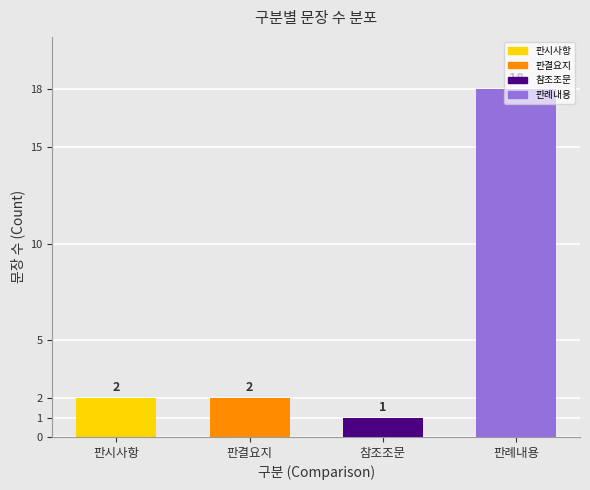

List the labels in order of value, smallest first.

참조조문, 판시사항, 판결요지, 판례내용